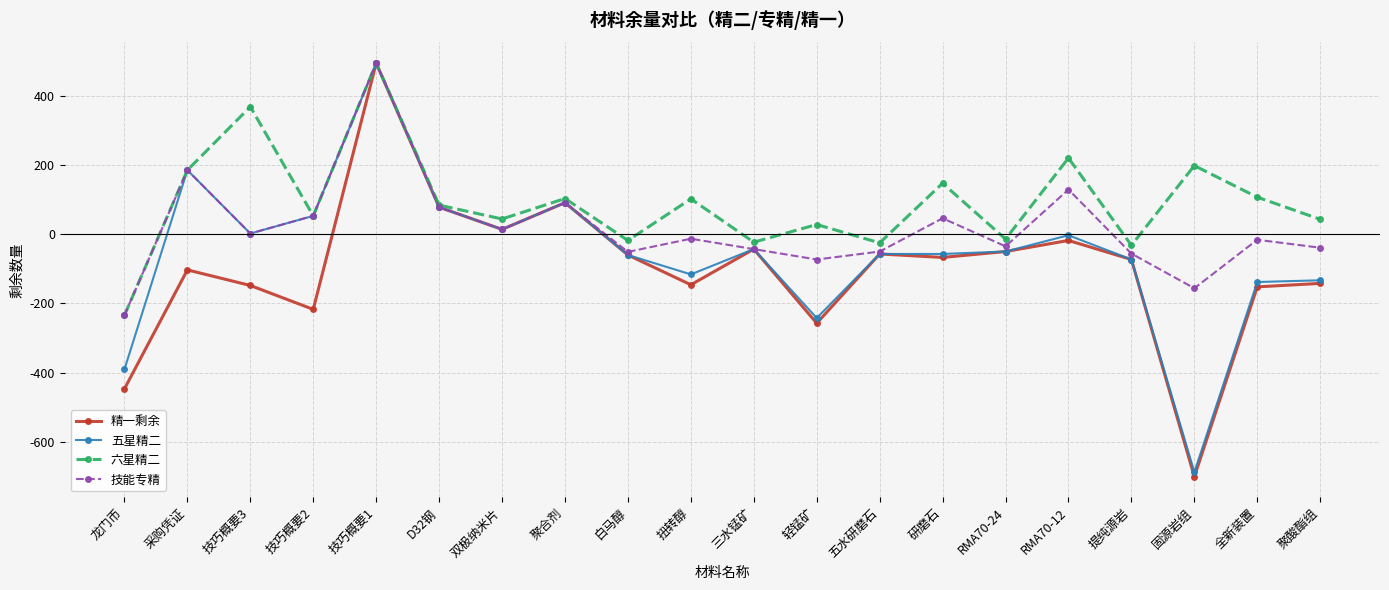

Where is the first local maximum for 技能专精?

采购凭证